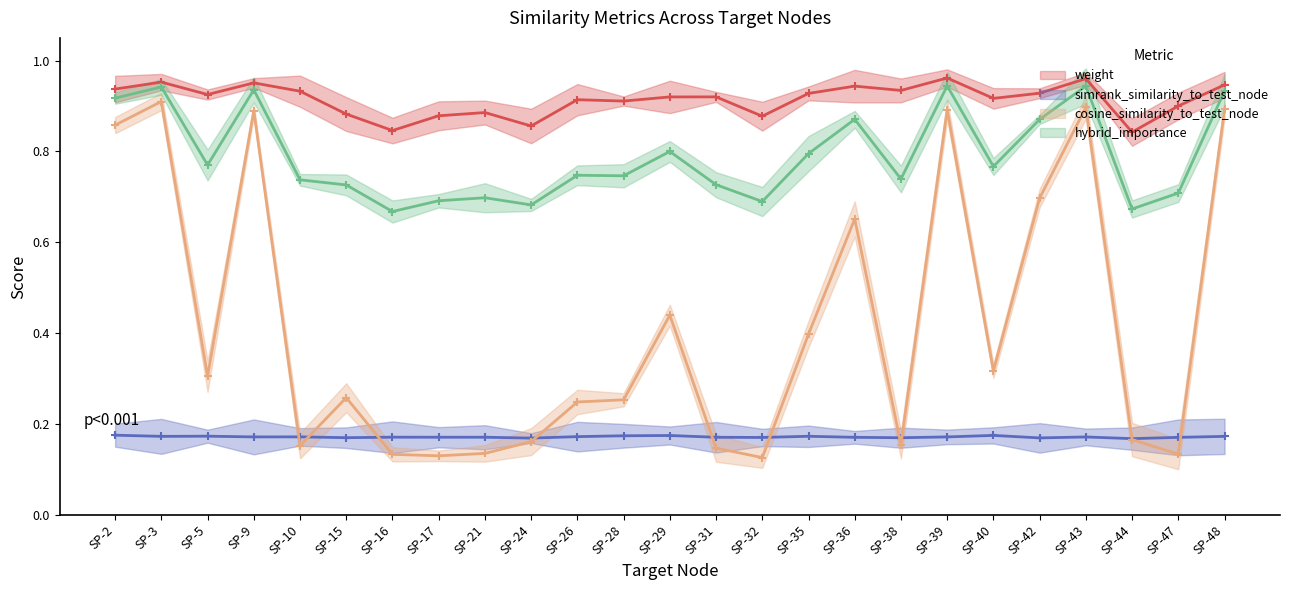

How many data points does each series have?

25